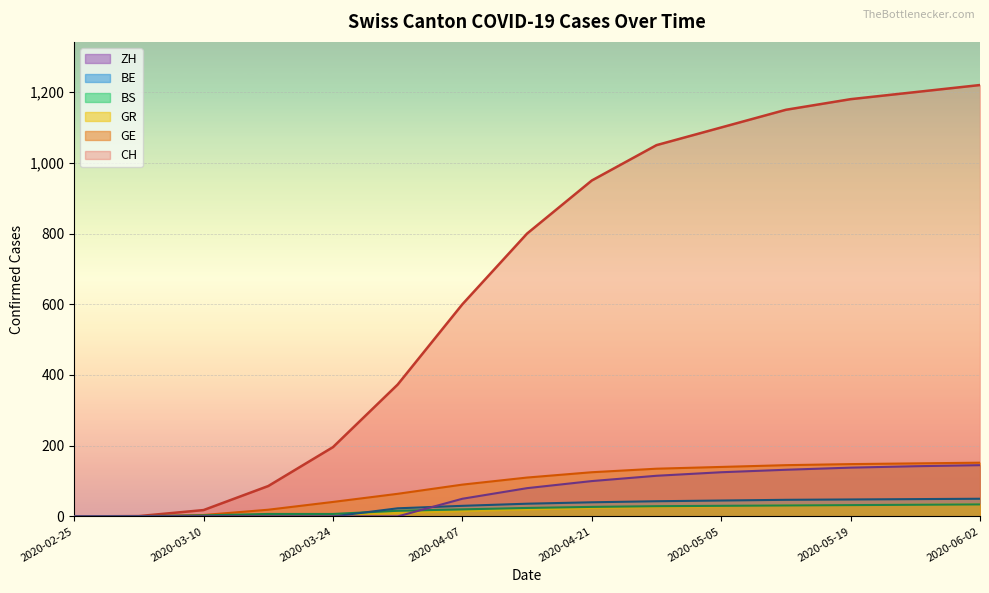

Which category has the lowest value in the ZH series?

2020-02-25